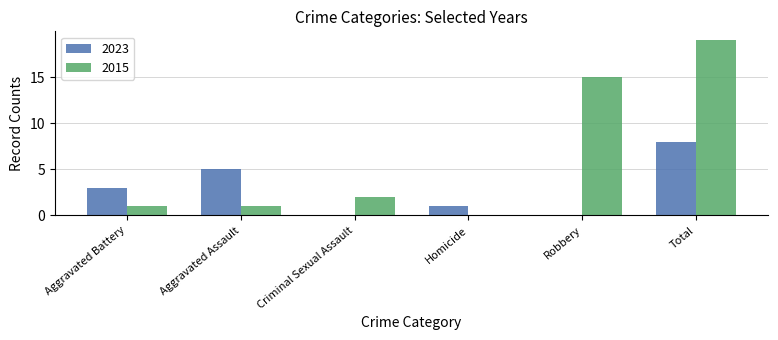

What is the greatest value displayed?

19